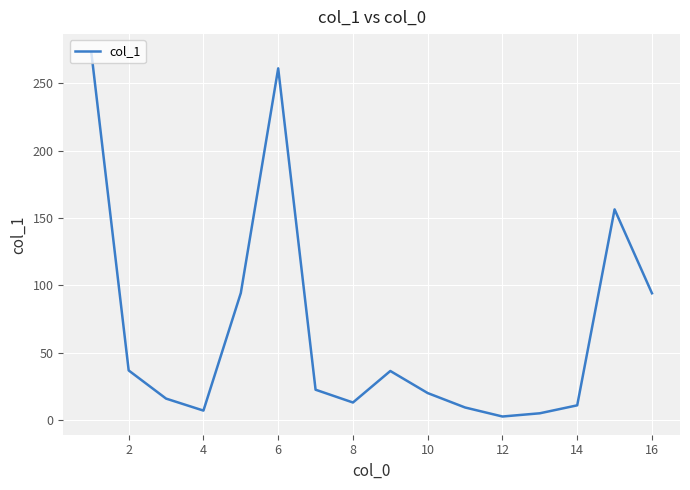

What is the maximum value shown in the chart?

273.0